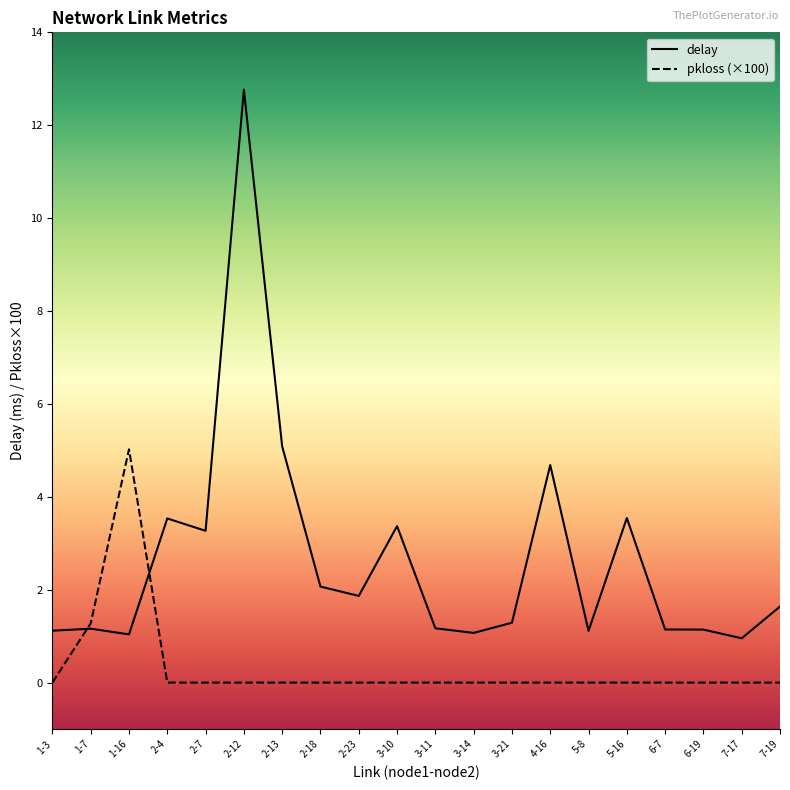

Read the delay value at 5-16.

3.5